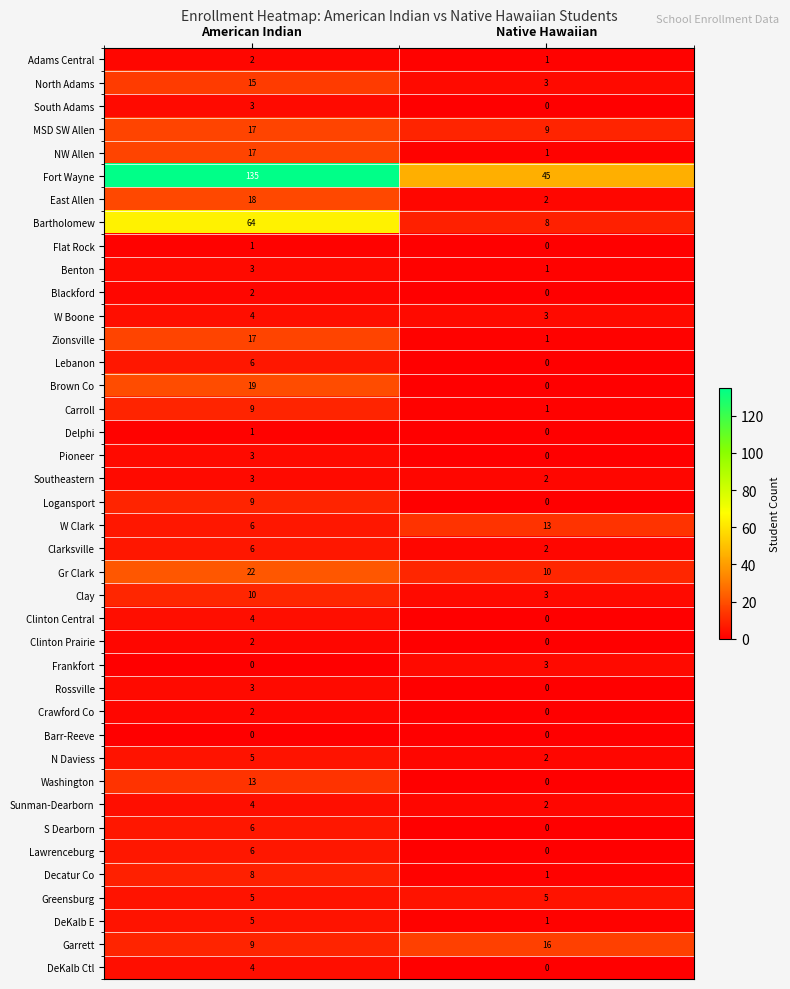

What is the maximum value shown in the chart?

135